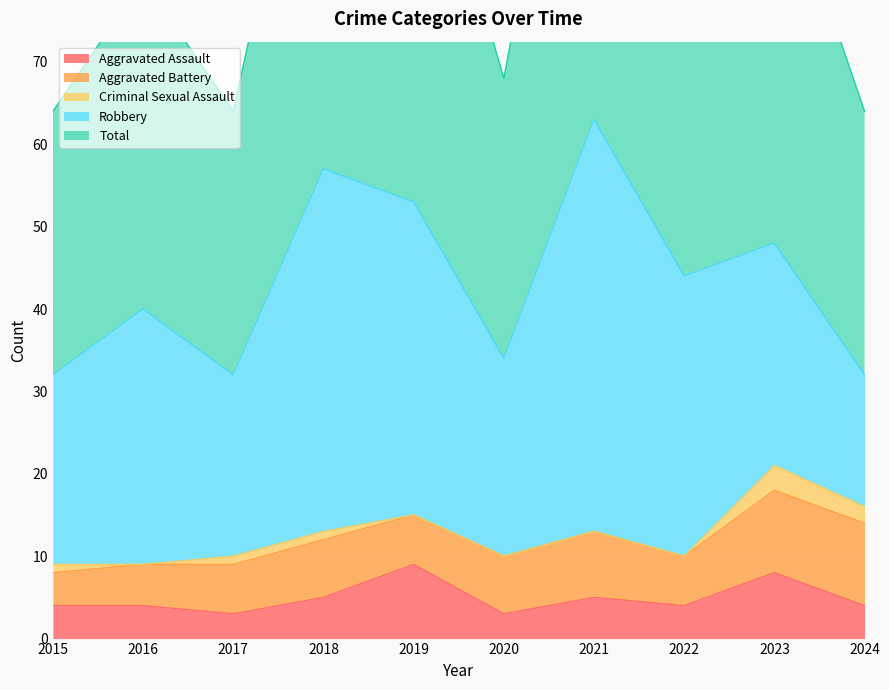

How many interior local valleys does the Aggravated Assault series have?

3